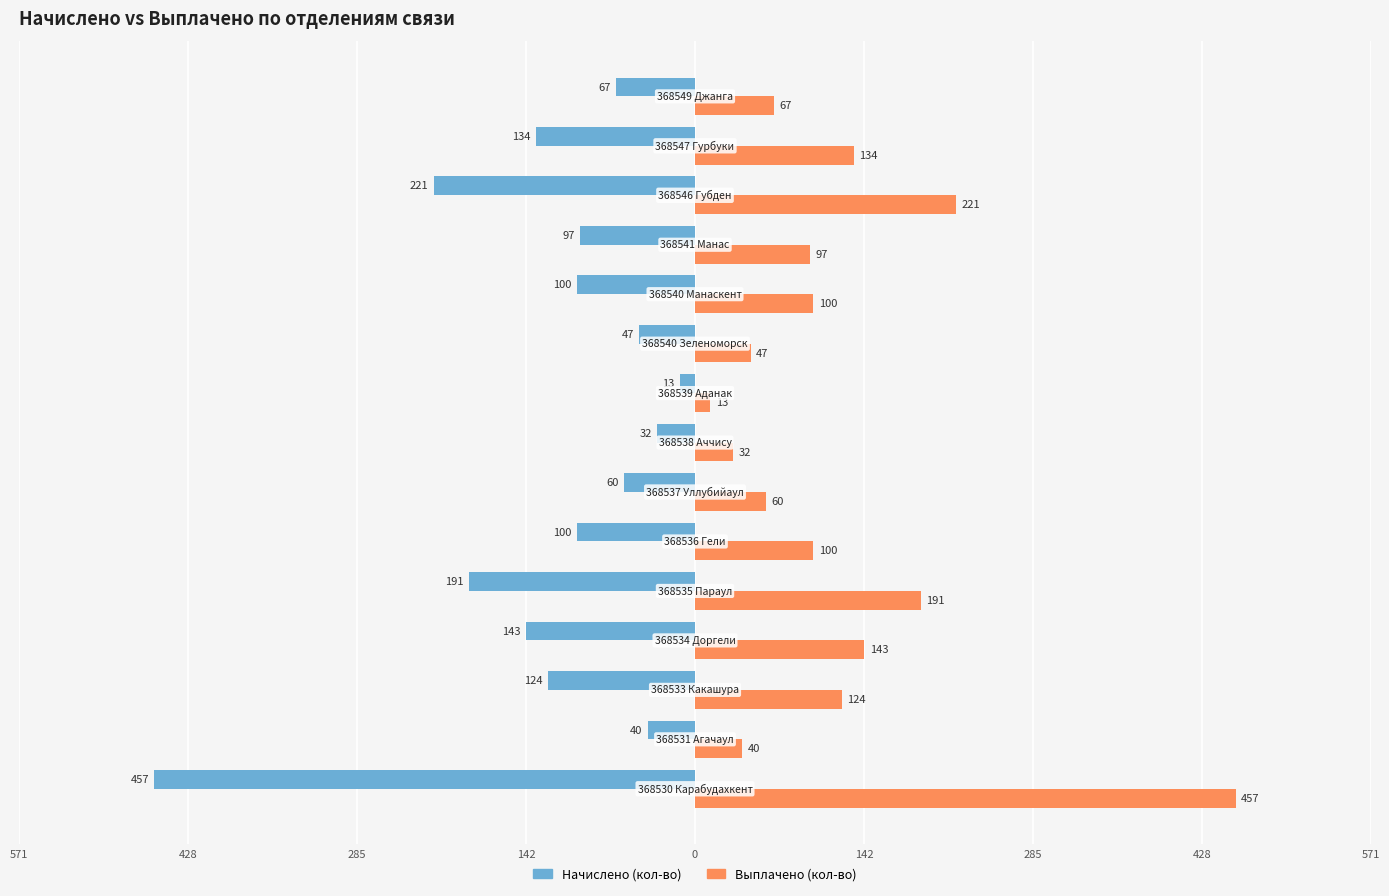

What are all the series names shown in the legend?

Начислено (кол-во), Выплачено (кол-во)